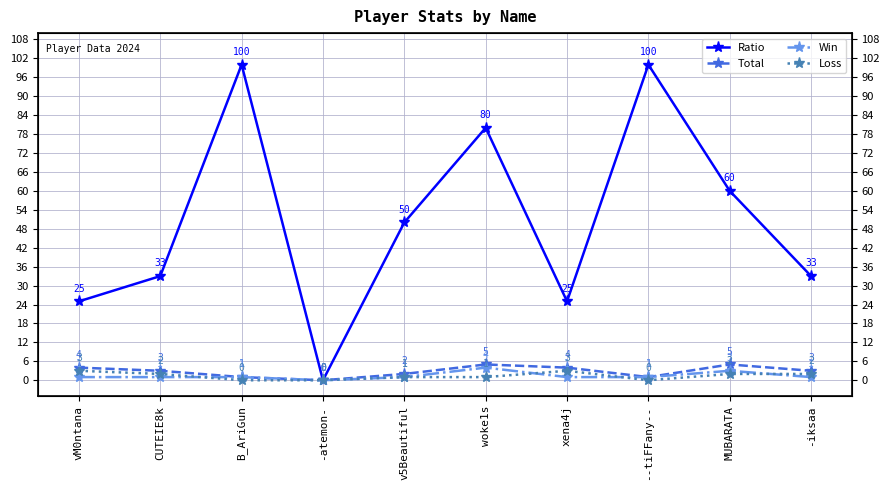

How many interior local valleys does the Loss series have?

1